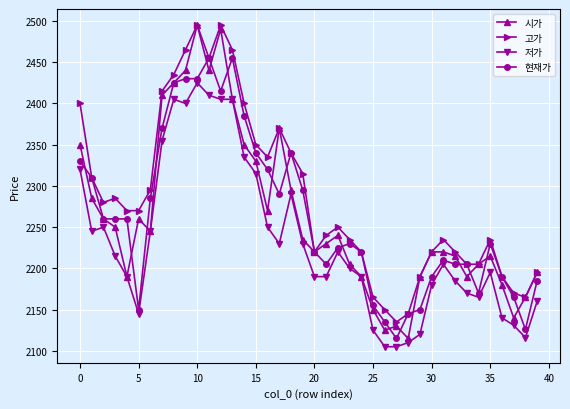

Reading right to left, list all the values displayed in this chart.

시가: 2195	2165	2140	2180	2215	2205	2190	2215	2220	2220	2190	2115	2130	2125	2150	2190	2205	2240	2230	2220	2235	2295	2370	2270	2330	2350	2405	2490	2440	2495	2440	2425	2410	2245	2260	2190	2250	2260	2285	2350
고가: 2195	2165	2170	2190	2235	2205	2205	2220	2235	2220	2190	2145	2135	2150	2165	2220	2235	2250	2240	2220	2315	2340	2370	2335	2350	2400	2465	2495	2455	2495	2465	2435	2415	2295	2270	2270	2285	2280	2310	2400
저가: 2160	2116	2131	2140	2195	2165	2170	2185	2205	2180	2120	2110	2105	2105	2125	2190	2200	2220	2190	2190	2230	2290	2230	2250	2315	2335	2405	2405	2410	2425	2400	2405	2355	2245	2145	2190	2215	2250	2245	2320
현재가: 2185	2126	2165	2190	2230	2170	2205	2205	2210	2190	2150	2145	2115	2135	2155	2220	2230	2225	2205	2220	2295	2340	2290	2320	2340	2385	2455	2415	2455	2430	2430	2425	2370	2285	2150	2260	2260	2260	2310	2330